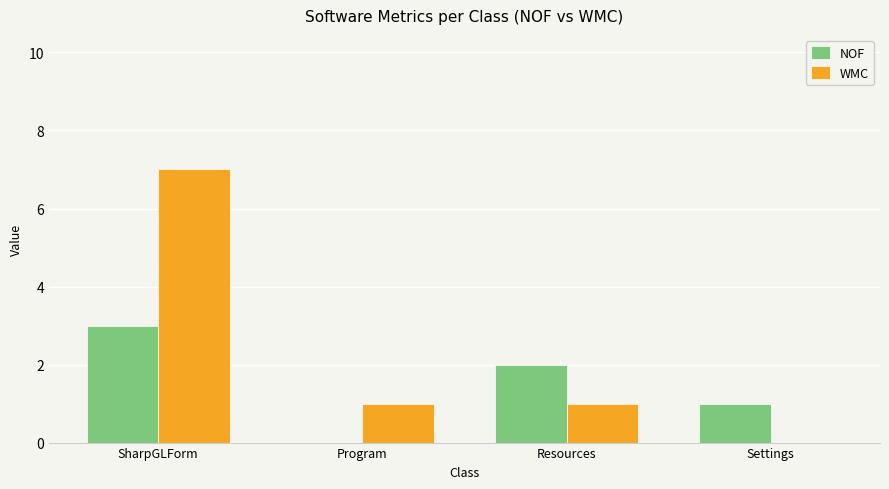

What is the approximate value of NOF at SharpGLForm?

3